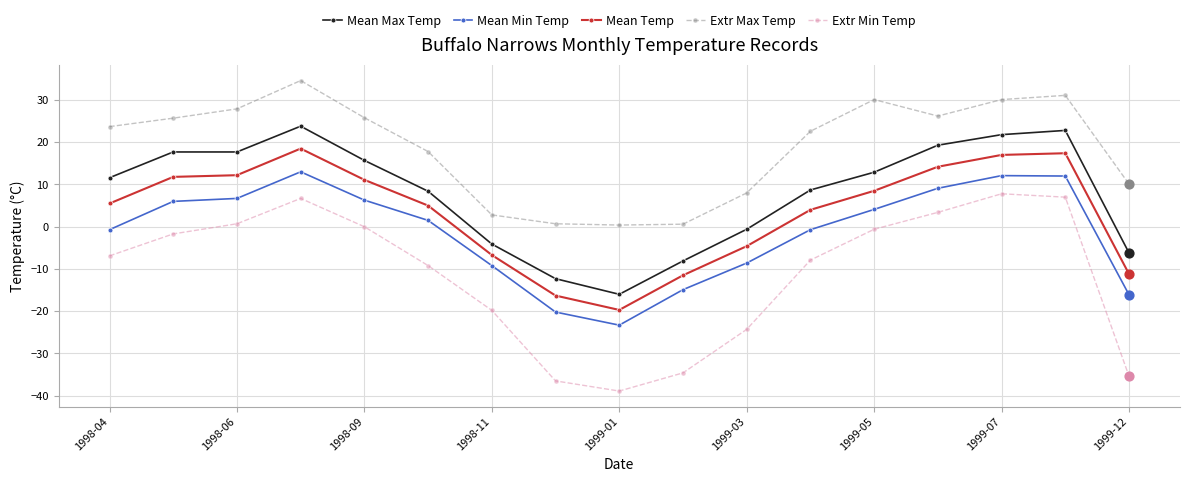

Which series has the largest range (max minus min)?

Extr Min Temp